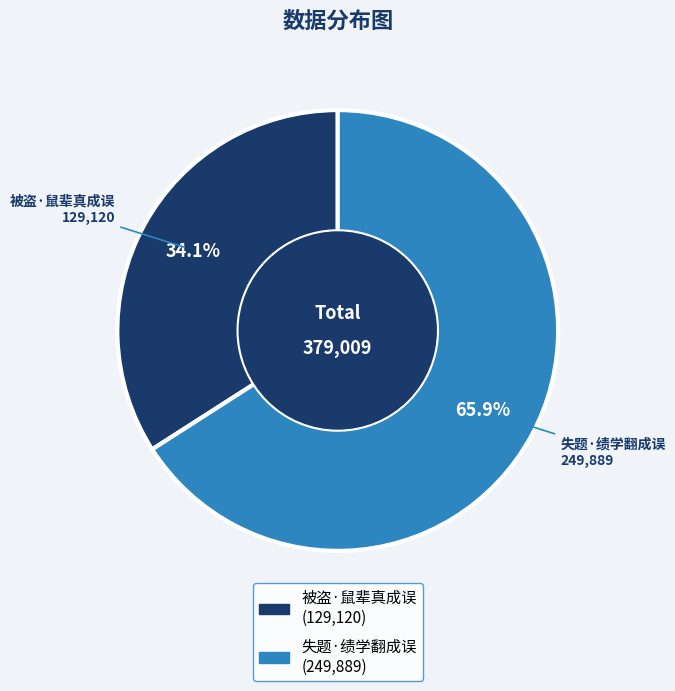

Which category accounts for the majority?

失题·绩学翻成误